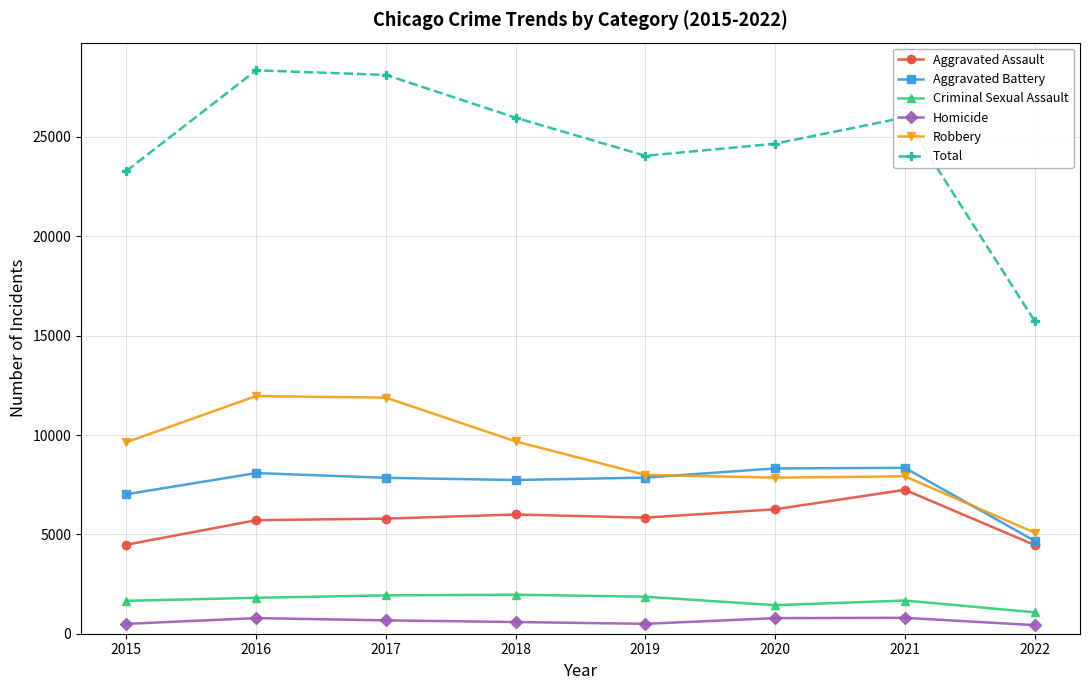

True or false: Robbery and Criminal Sexual Assault intersect in this chart.

False